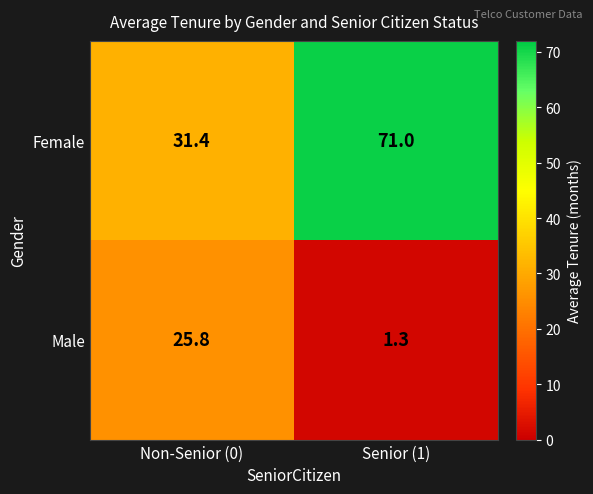

What is the difference between the highest and lowest values at Senior (1)?

69.7